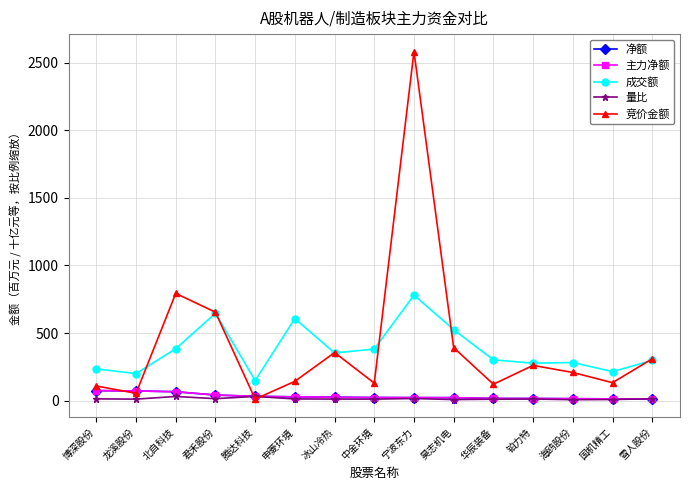

What is the difference between the 成交额 values at 君禾股份 and 海鸥股份?

364.2